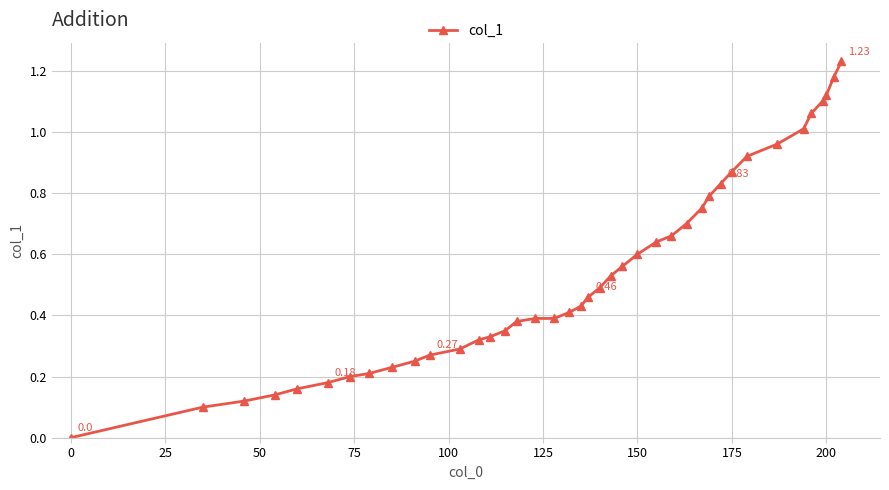

What is the sum of all values?

21.6